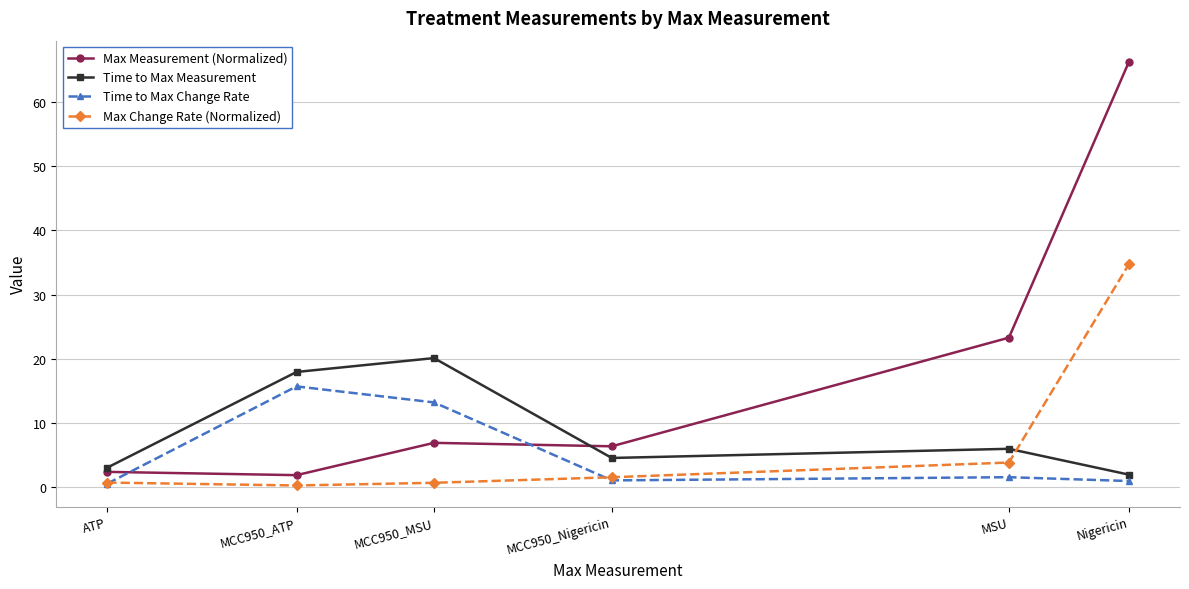

Where is the first local maximum for Time to Max Measurement?

MCC950_MSU